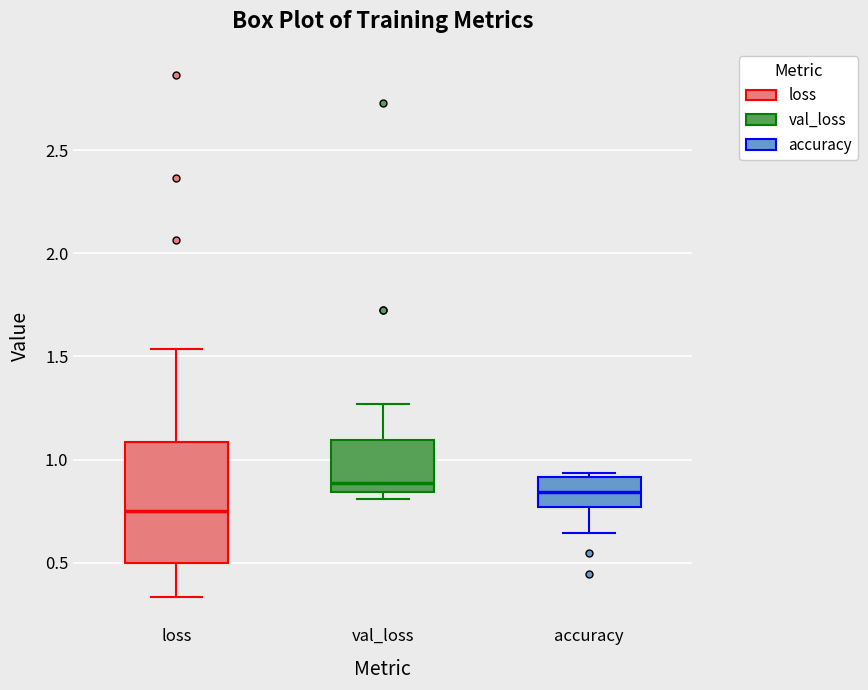

Where is the lower edge of the box for val_loss on the y-axis? The values are not printed on the chart, so give them approximately, as read against the axis.

0.85